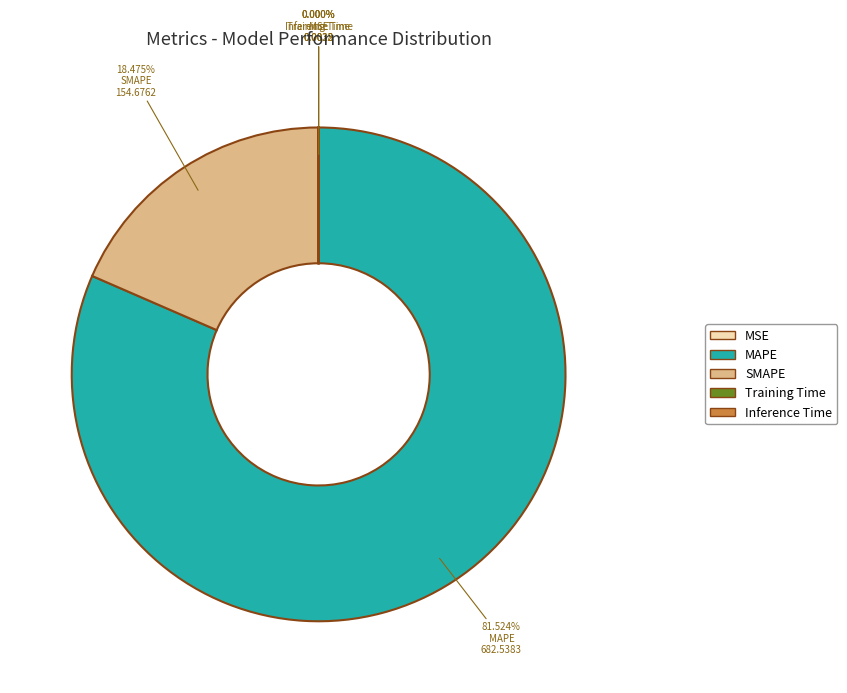

What is the largest slice in the pie chart?

MAPE